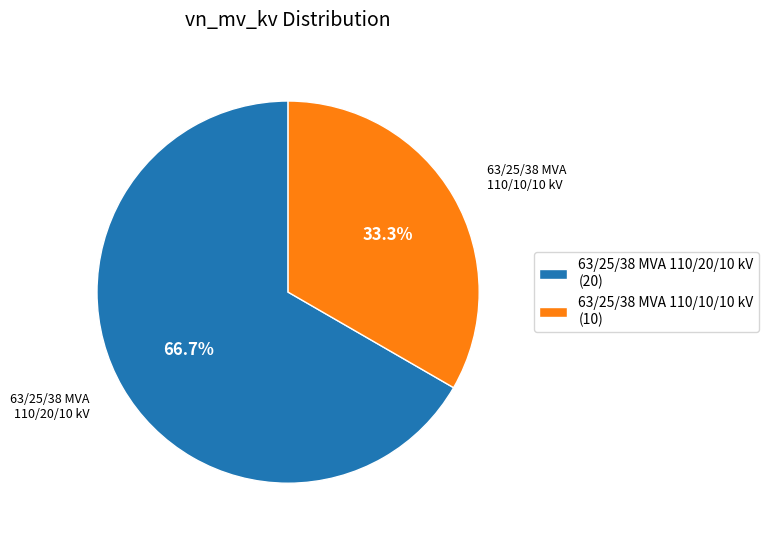

How many slices are in this pie chart?

2